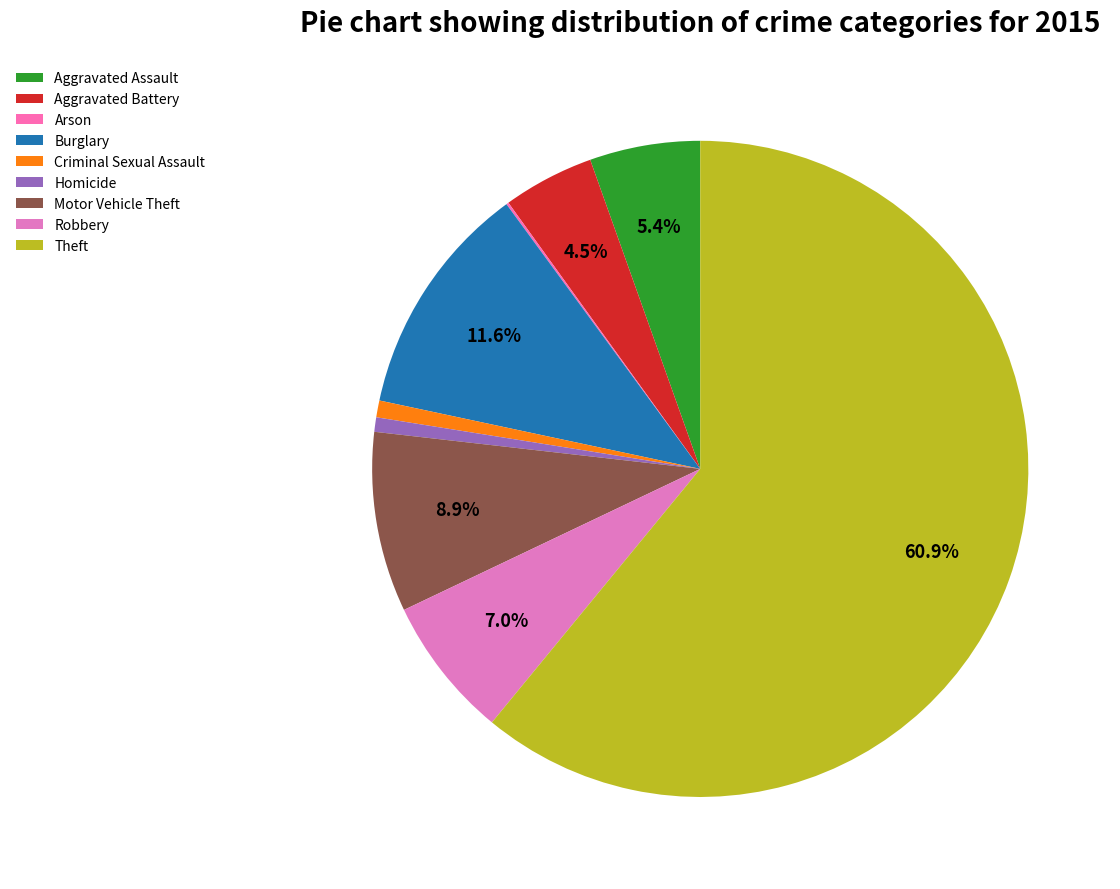

What is the majority slice?

Theft